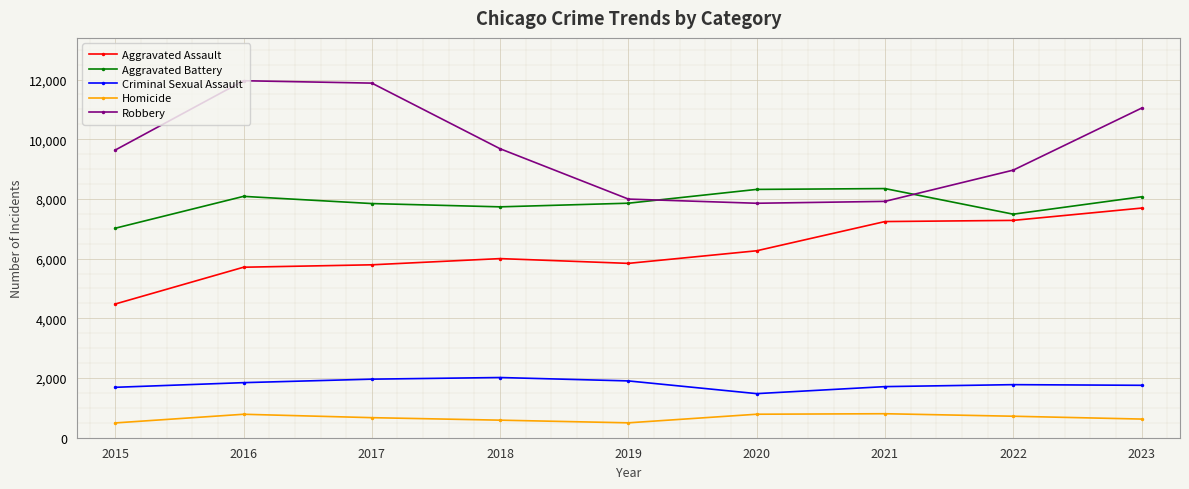

What is the value of the Homicide point at the 5th from the left?

499